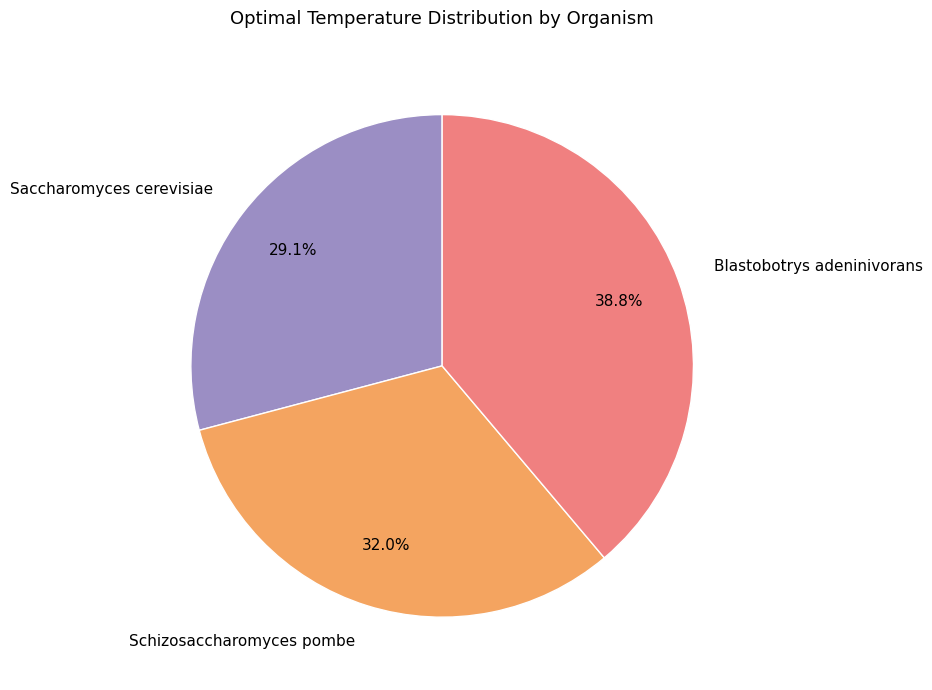

To the nearest percent, what portion does Saccharomyces cerevisiae represent?

29%